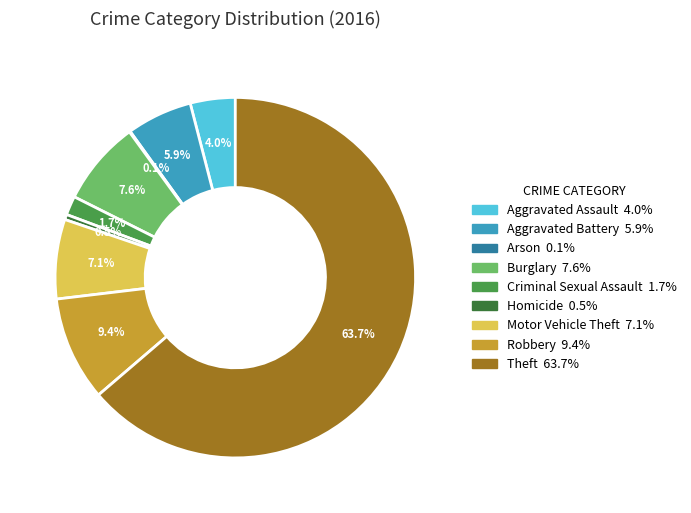

What is the largest slice in the pie chart?

Theft